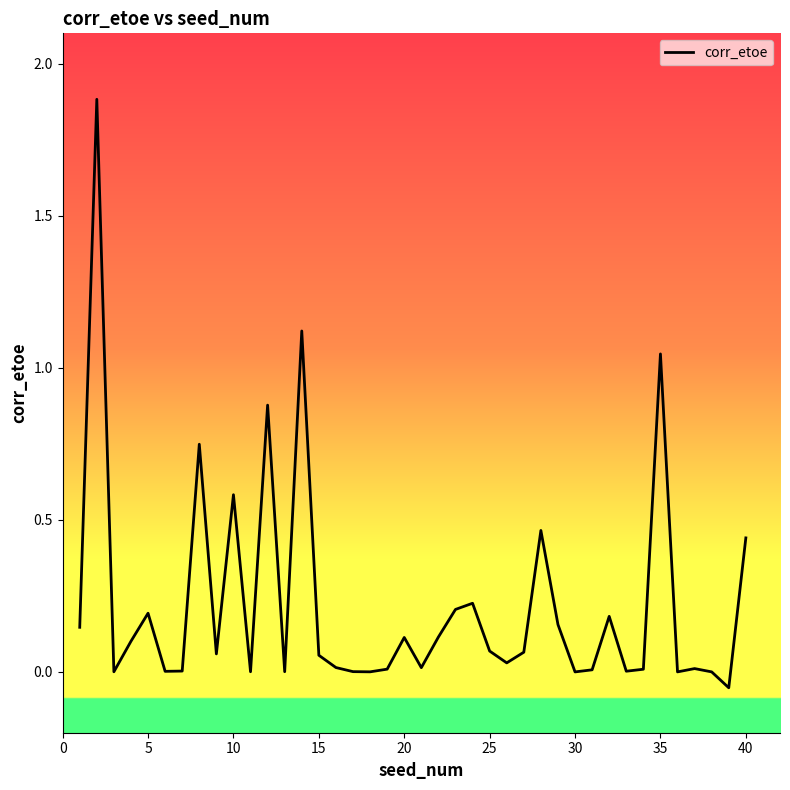

What is the maximum value shown in the chart?

1.9